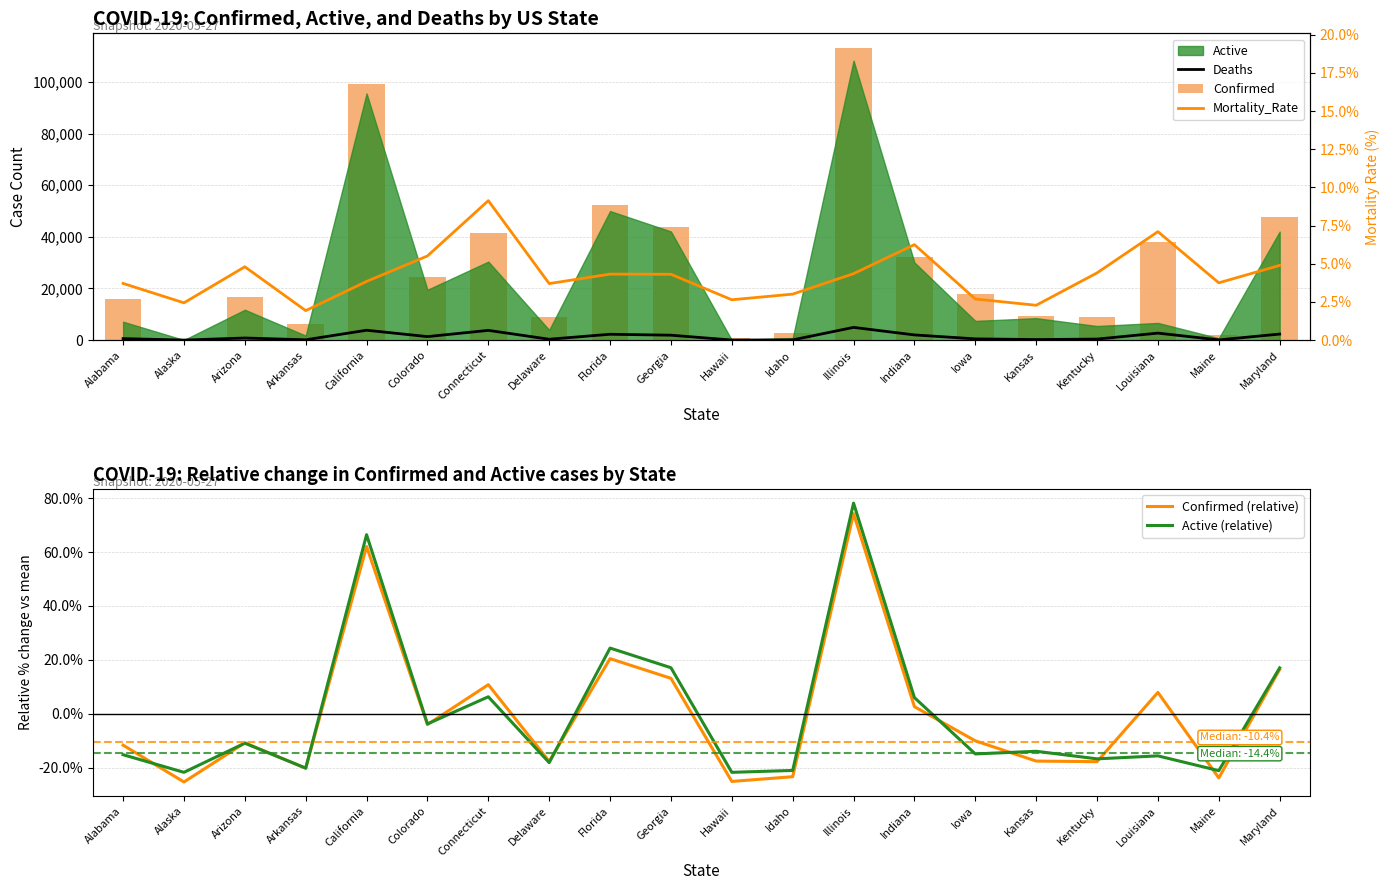

What is the spread (max minus min) of values at Hawaii?

668.1